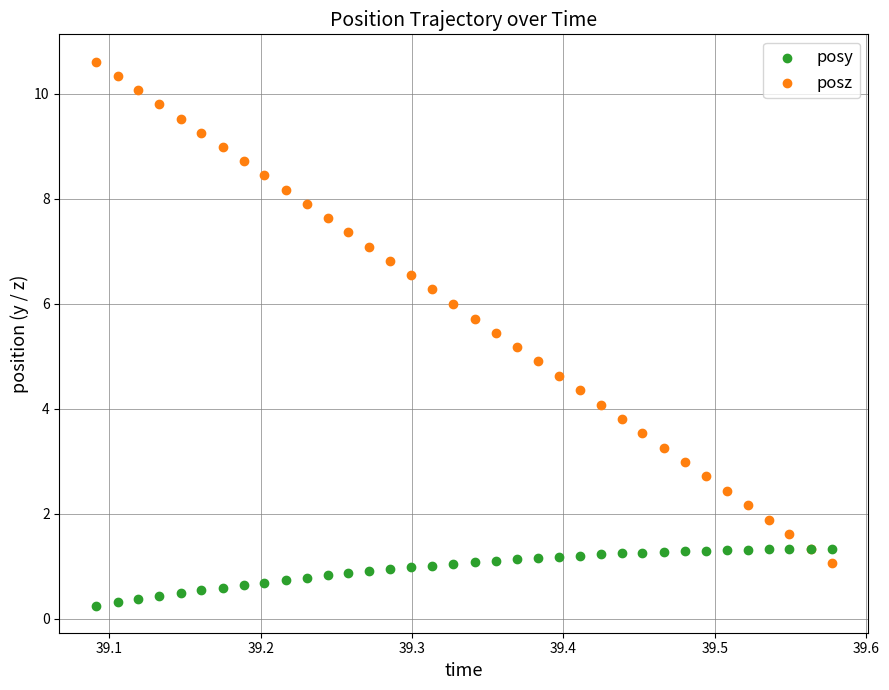

Which series has the largest Y range (max minus min)?

posz